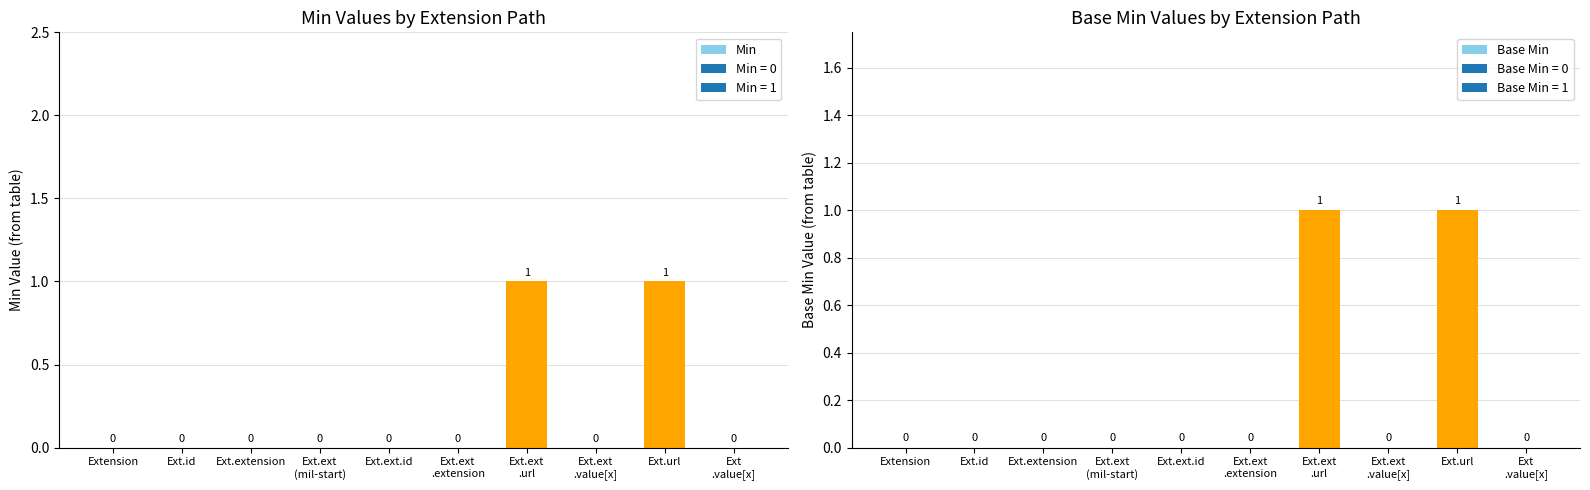

Which has a higher value, Ext.id or Ext.ext
.extension?

Ext.id